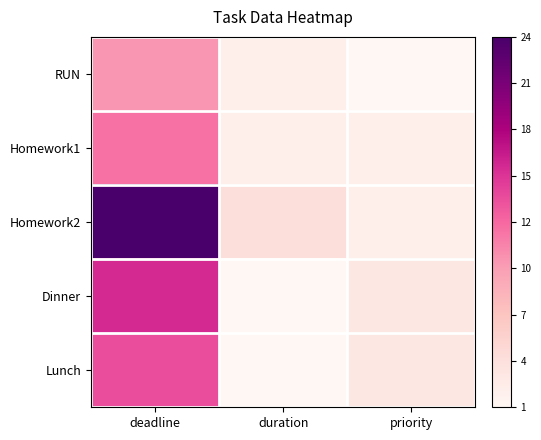

At which category is the sum across all series the highest?

deadline